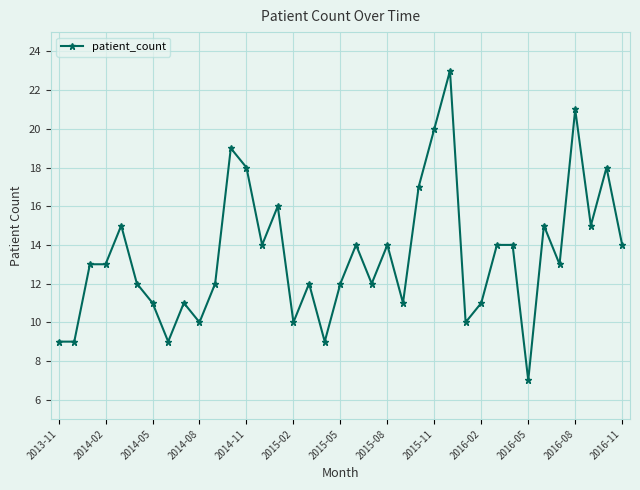

What is the value of the 30th point from the left?

14